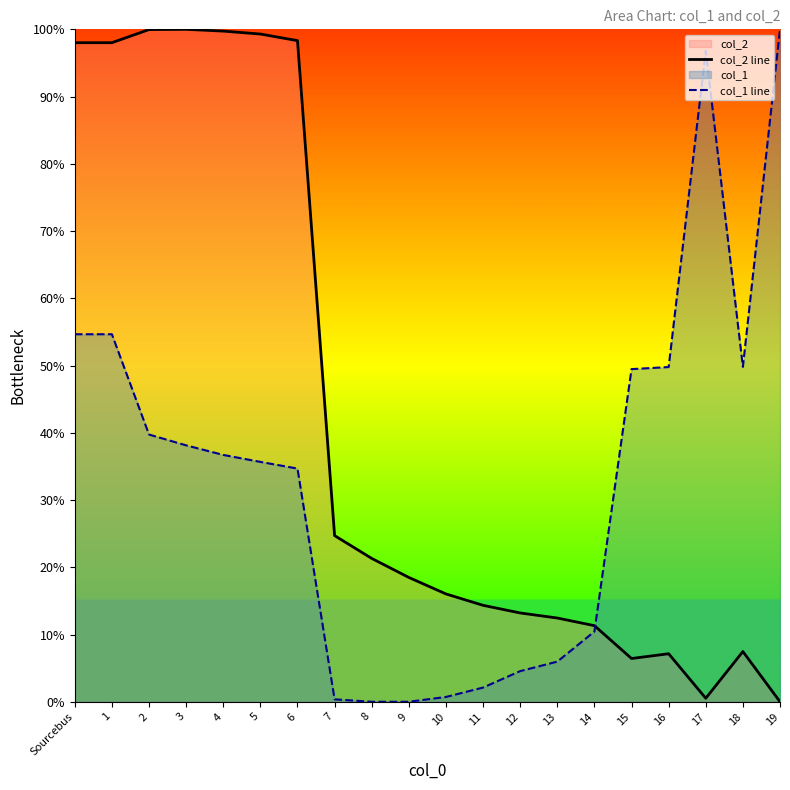

Does the chart have visible grid lines?

No